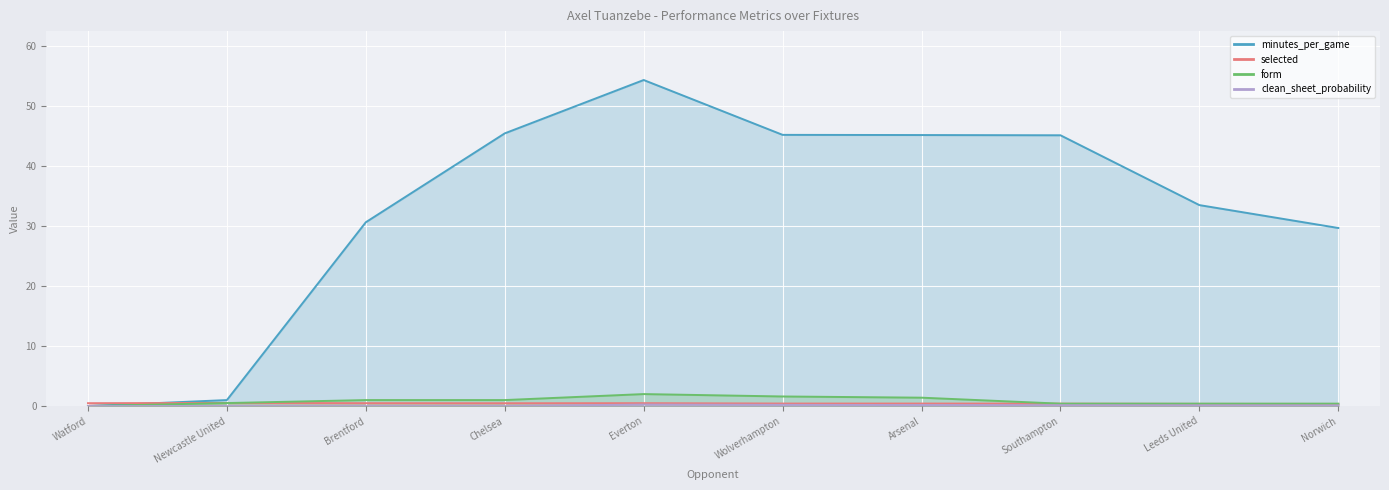

What position from the left is Newcastle United?

2